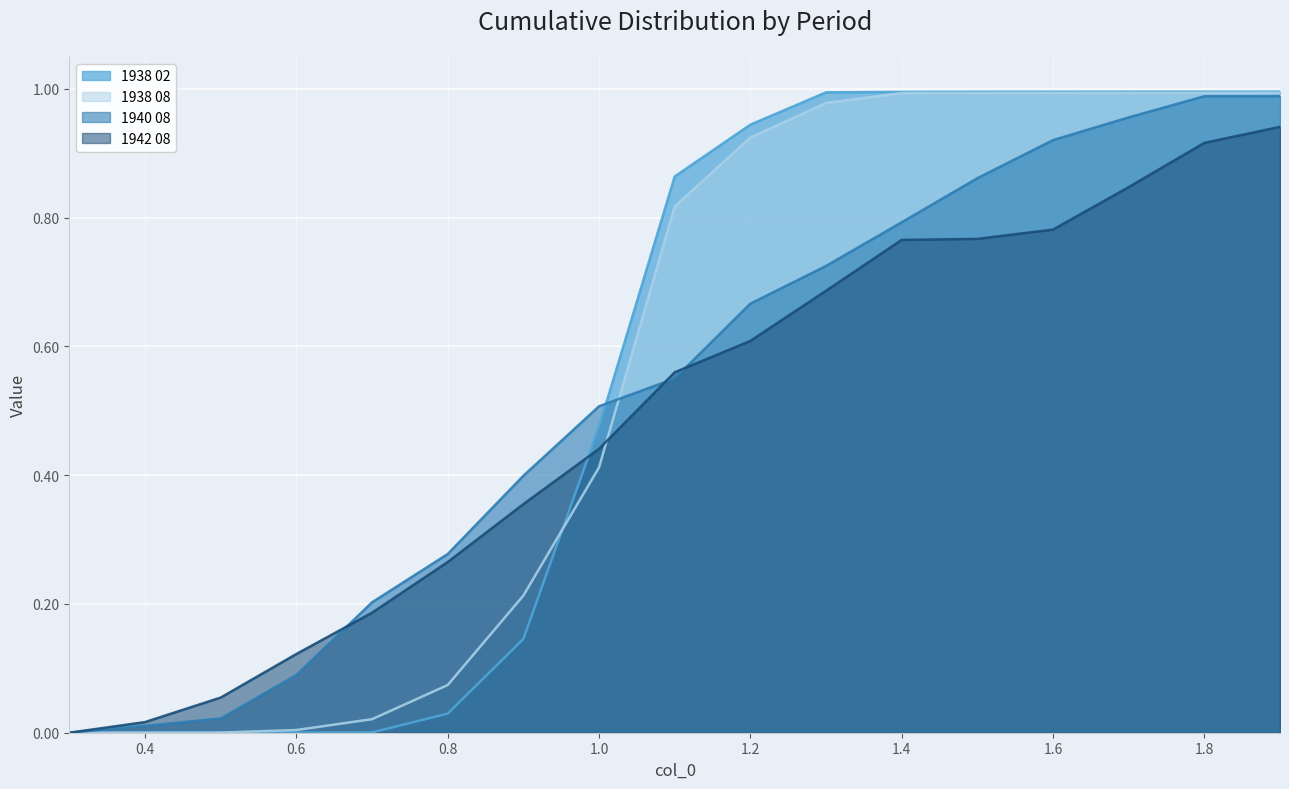

True or false: 1938 02 has a value of 0.7 at 1.0.

False